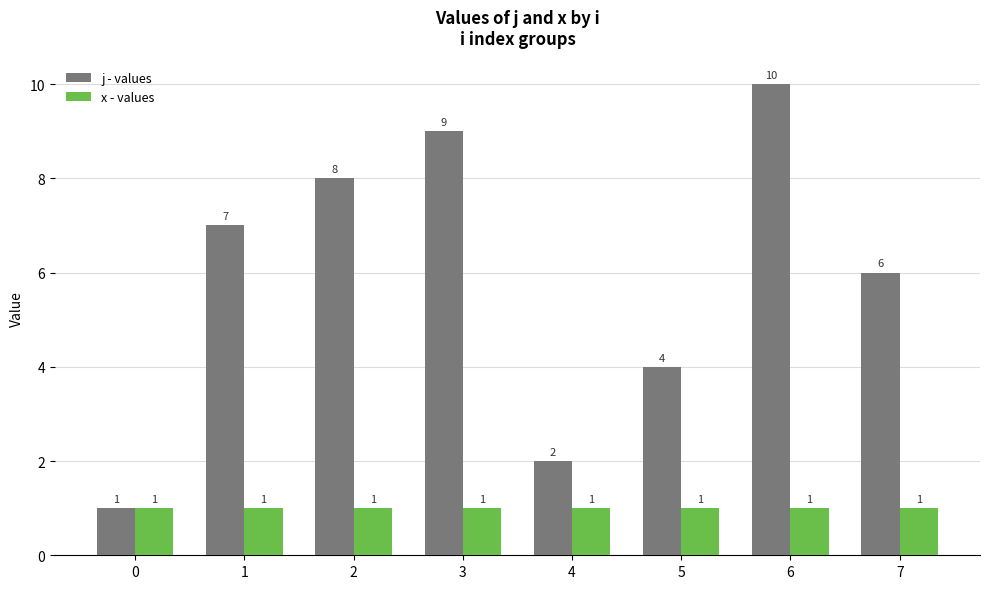

Which series has the largest total across all categories?

j - values